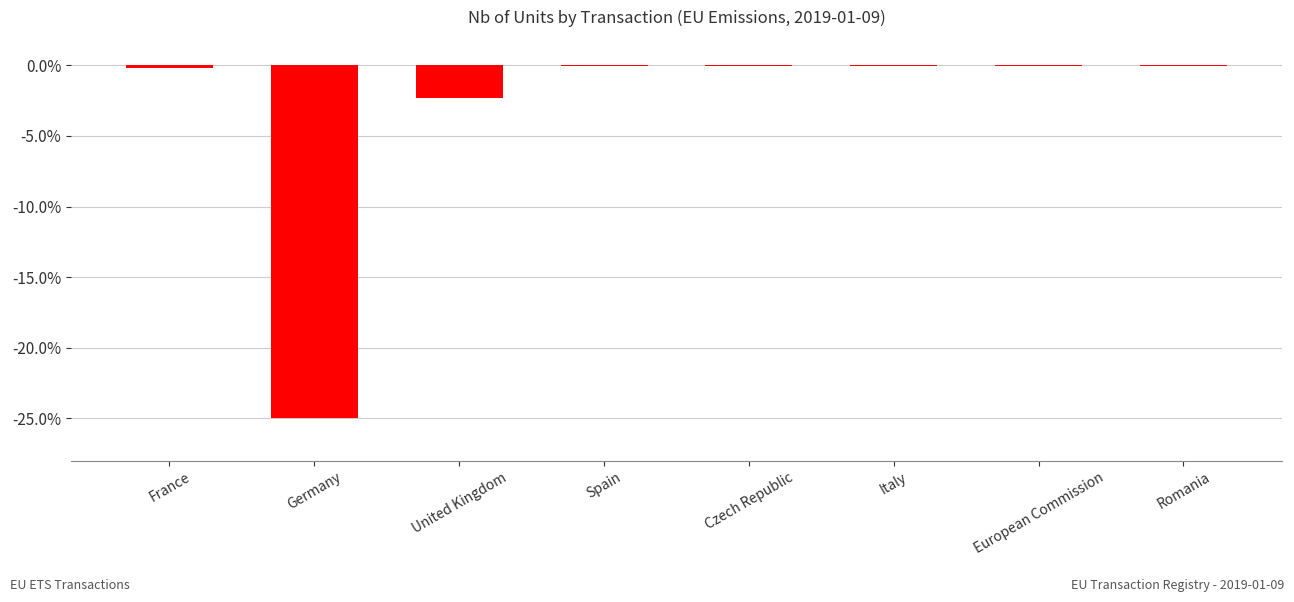

The value at United Kingdom is -0.9. True or false?

False